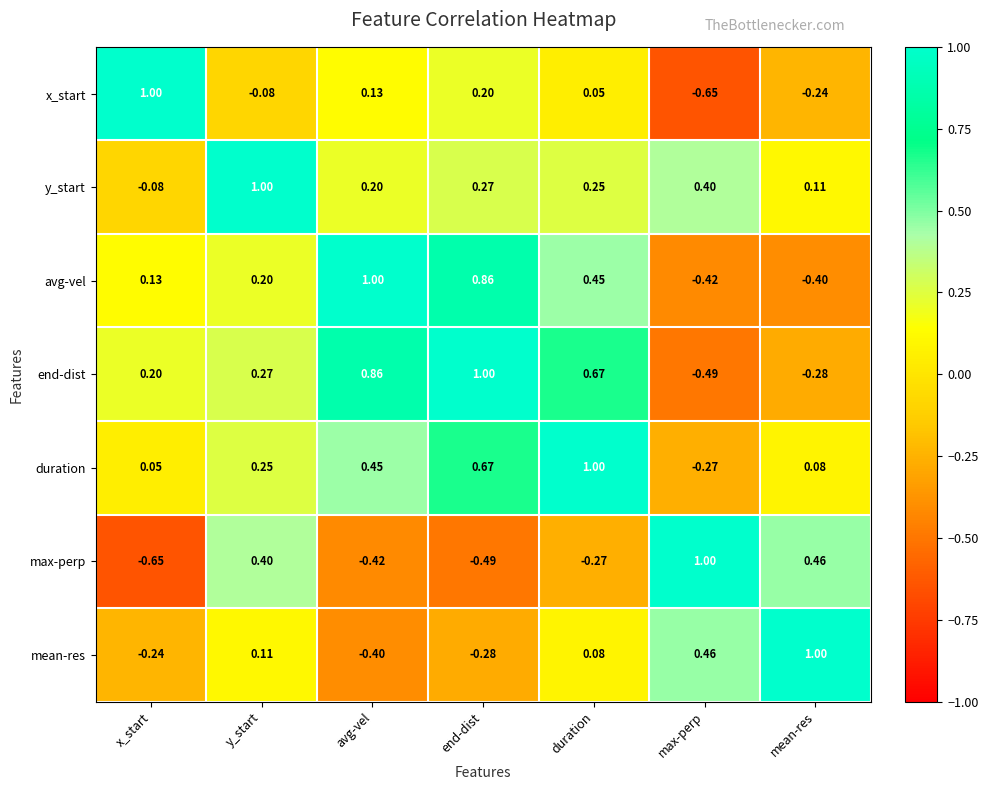

At which label is x_start closest to 0?

duration